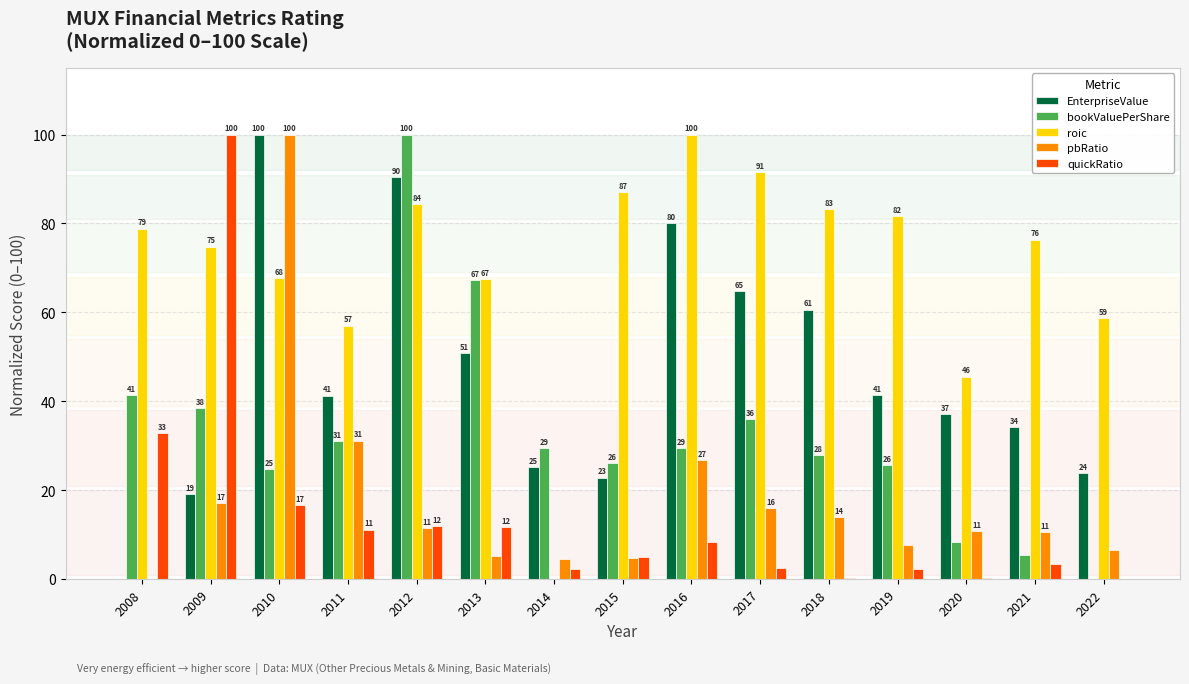

Which series has the largest total across all categories?

roic